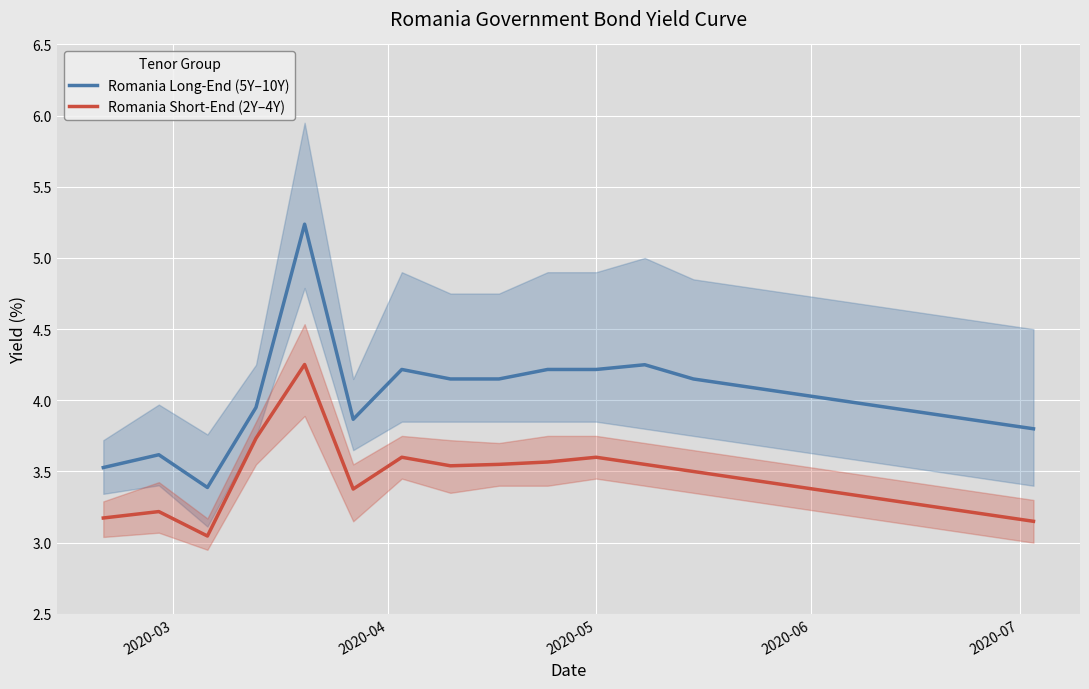

True or false: Romania Short-End (2Y–4Y) and Romania Long-End (5Y–10Y) cross at least once.

False